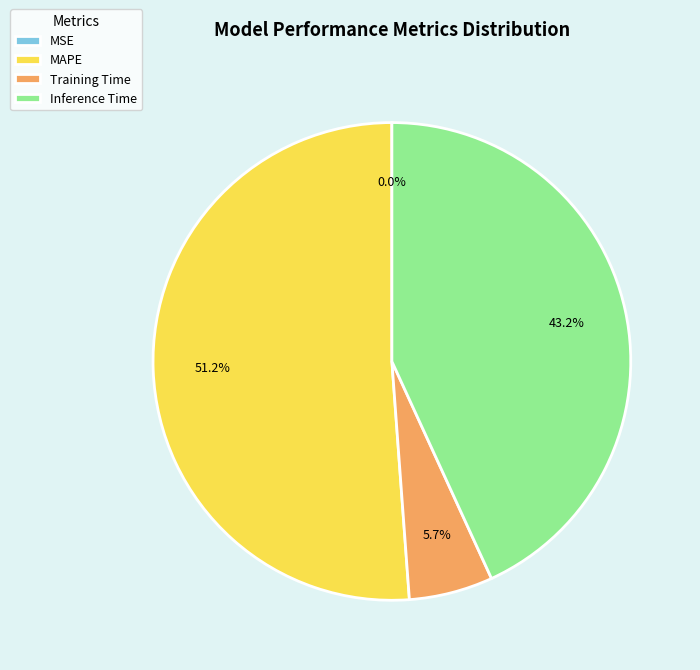

How much of the chart is everything except Inference Time?

56.8%